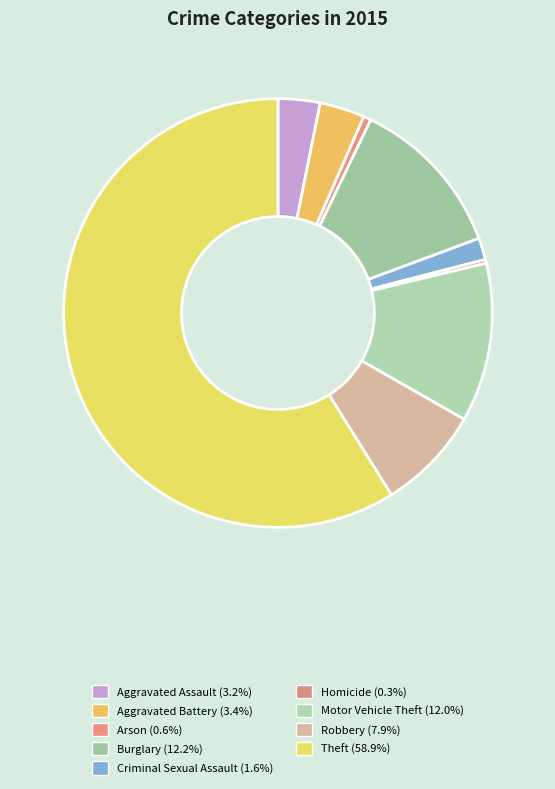

Is there a majority slice in this chart?

Yes